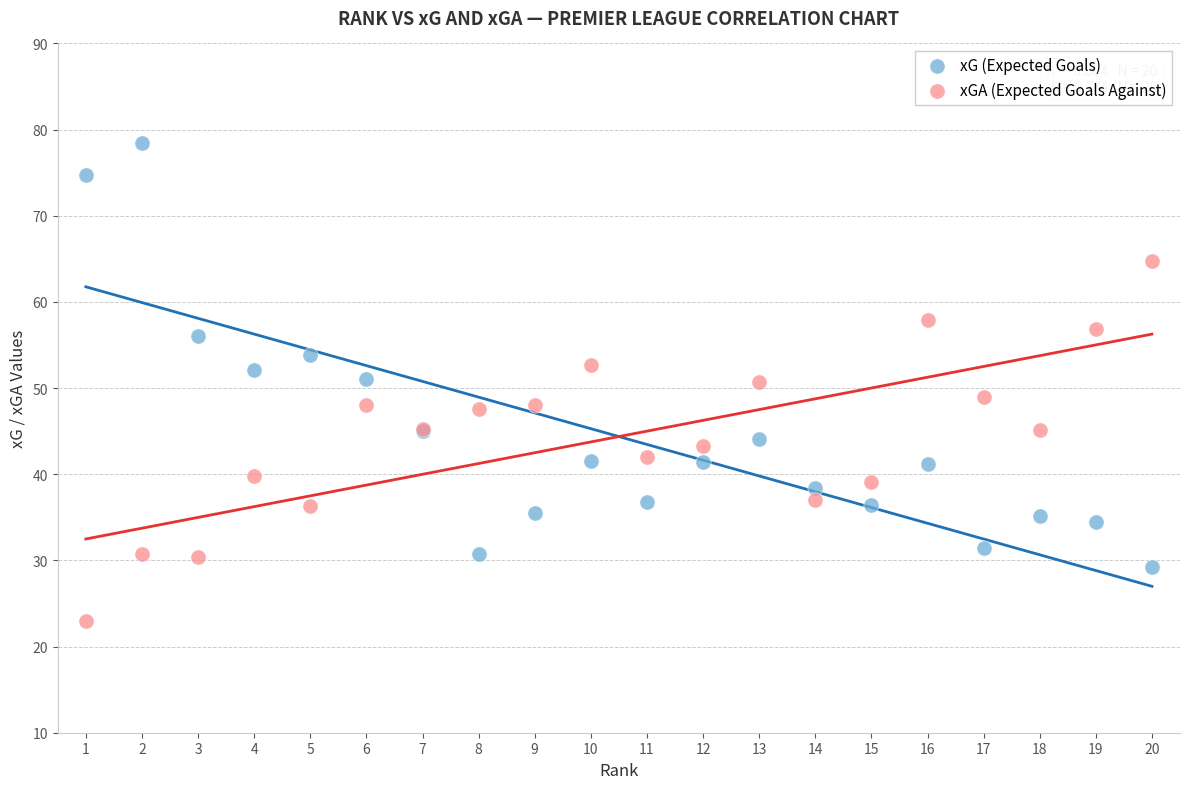

Which series reaches the maximum Y coordinate?

xG (Expected Goals)